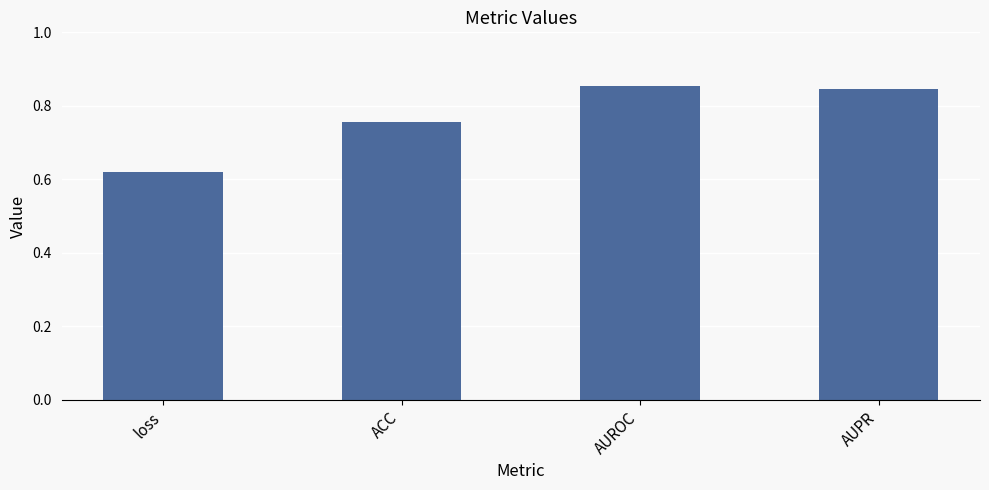

How many values are between 0 and 1?

4